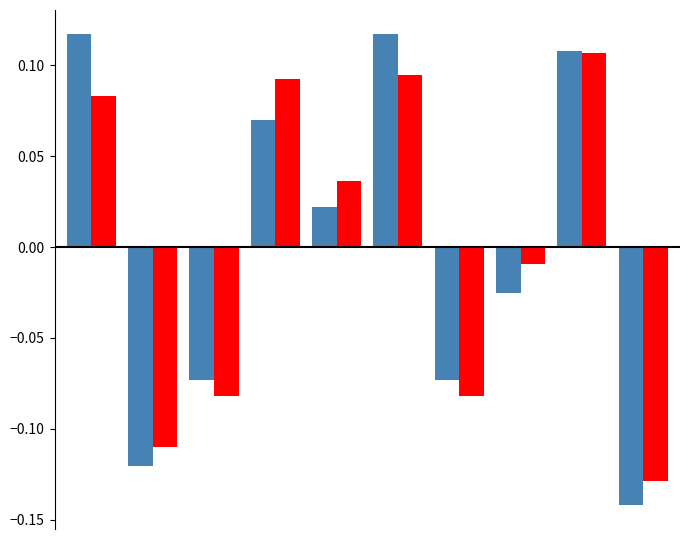

How many bars are there in total?

20